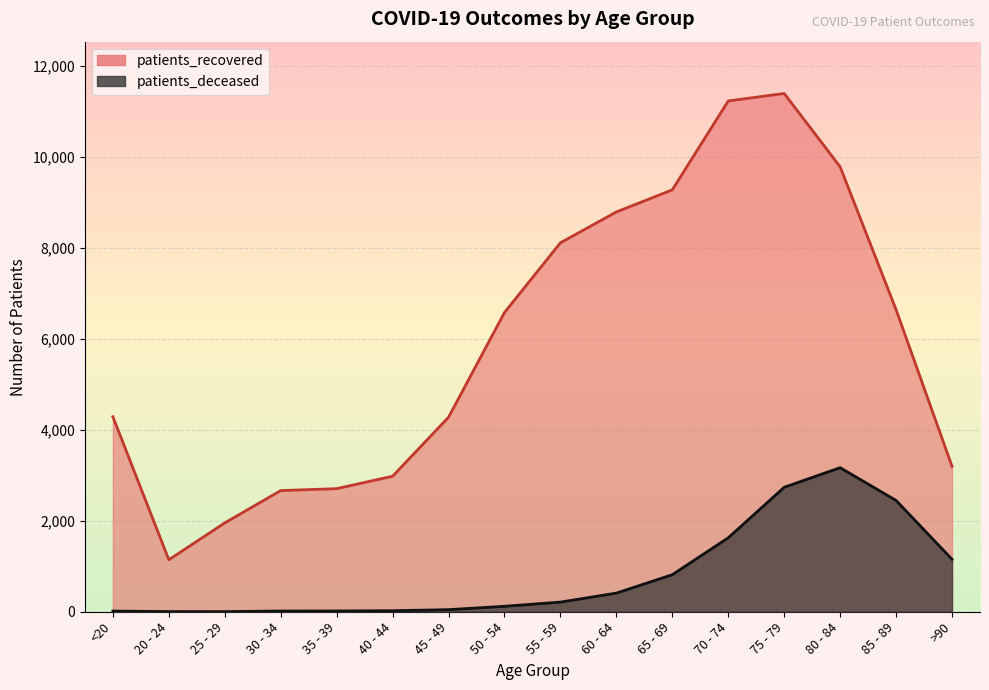

Reading left to right, list all the values displayed in this chart.

patients_deceased: 15	4	3	16	17	23	46	120	212	410	815	1627	2738	3169	2448	1154
patients_recovered: 4290	1144	1954	2665	2708	2981	4279	6582	8116	8794	9281	11236	11400	9787	6644	3199